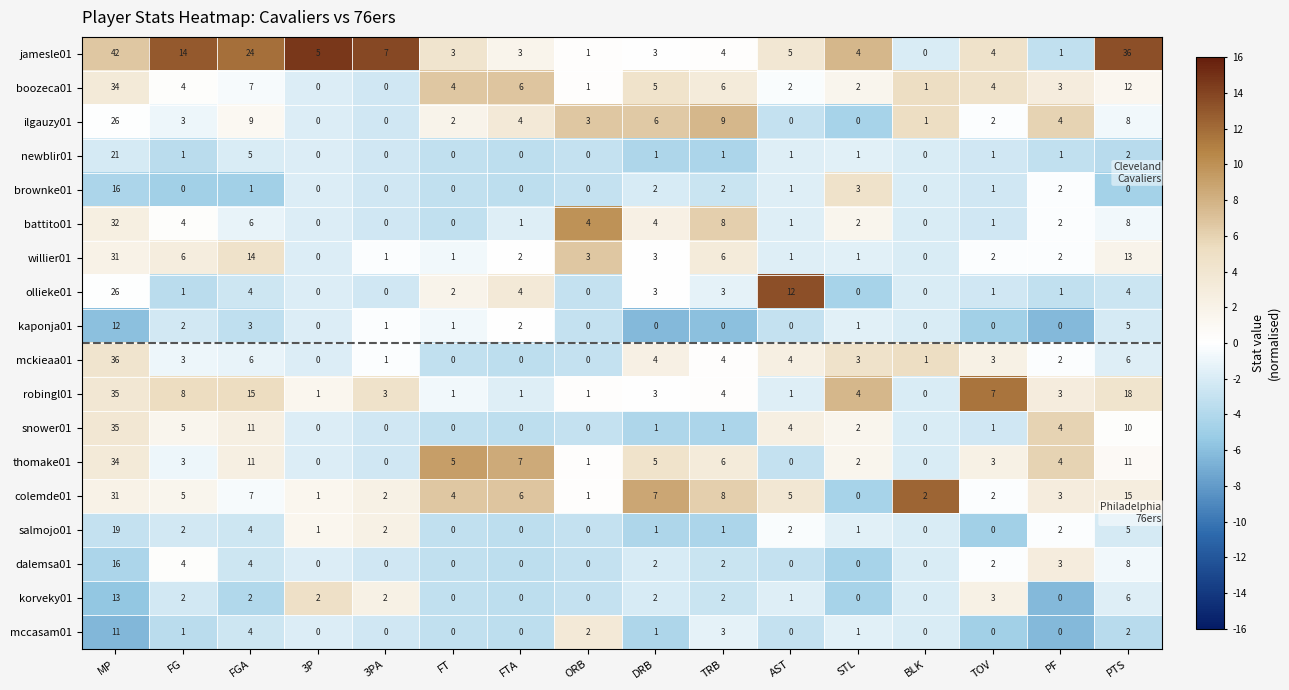

True or false: snower01 has a value of 18 at 3P.

False